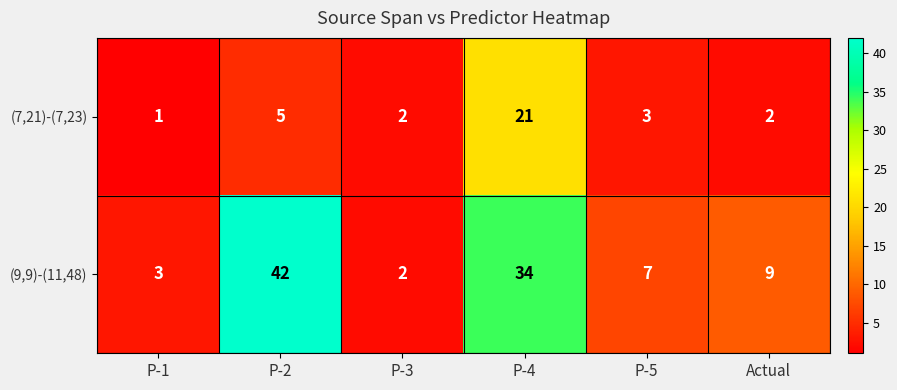

Which series changed the most between P-3 and P-4?

(9,9)-(11,48)